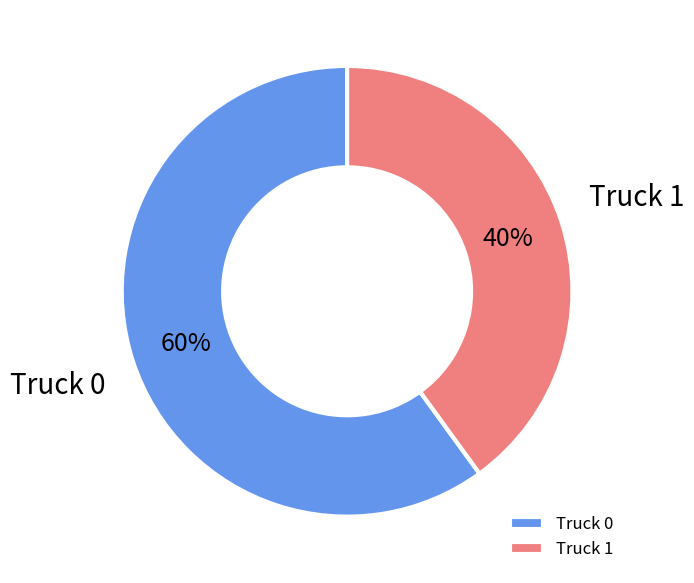

What is the smallest slice in the pie chart?

Truck 1